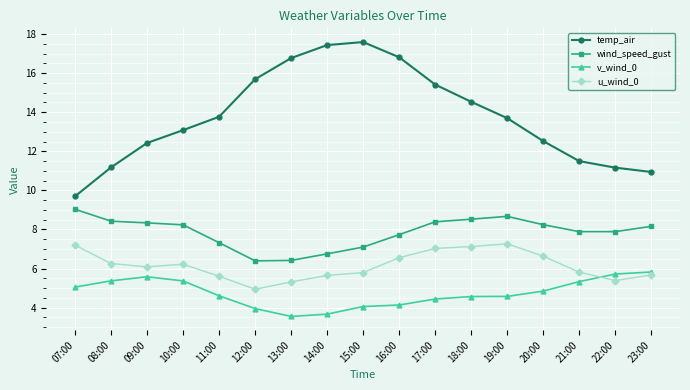

What is the total value across all series at 16:00?

35.2